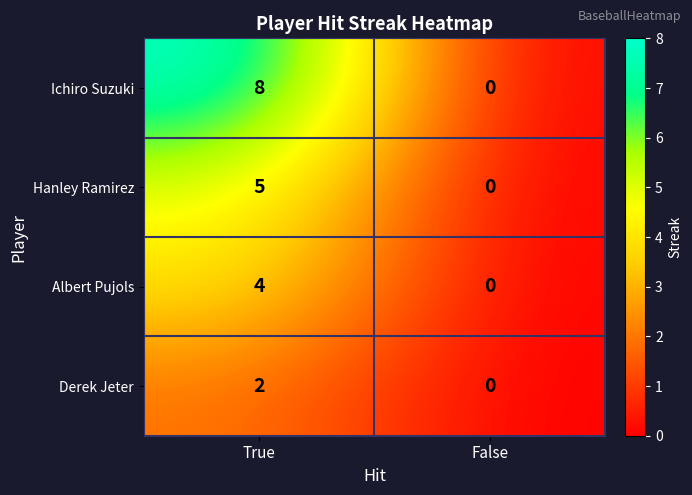

What is the sum of the Ichiro Suzuki values at True and False?

8